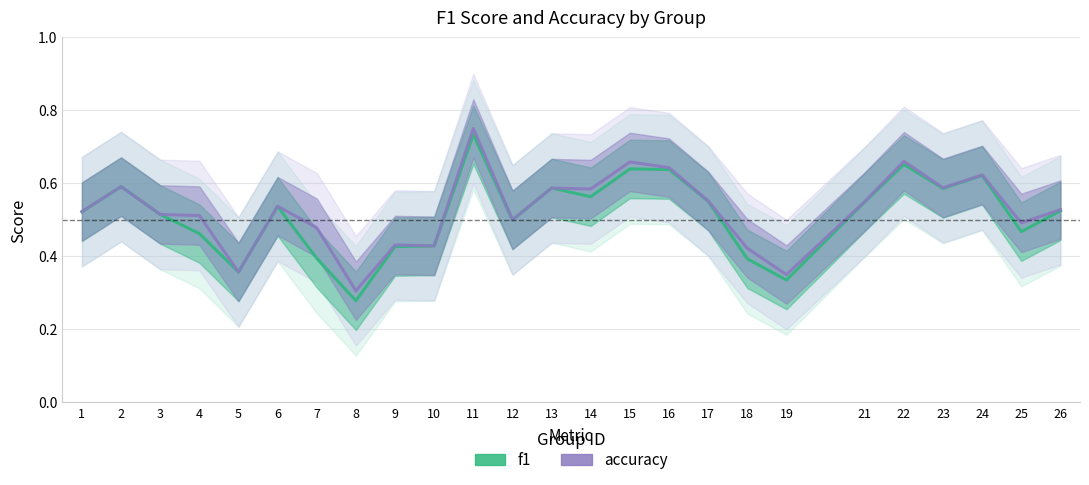

What is the lowest value of the accuracy series?

0.3